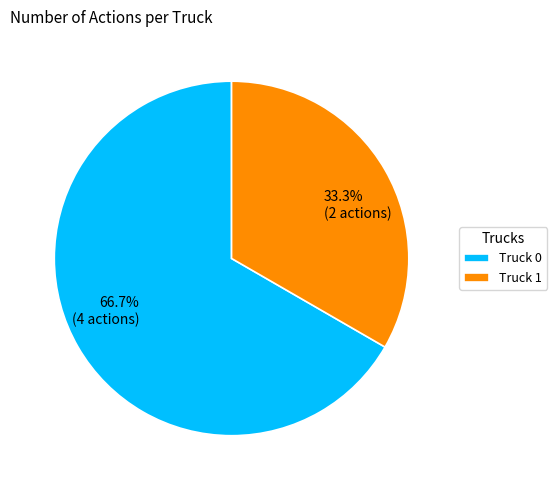

What percentage is the Truck 0 slice, to the nearest percent?

67%